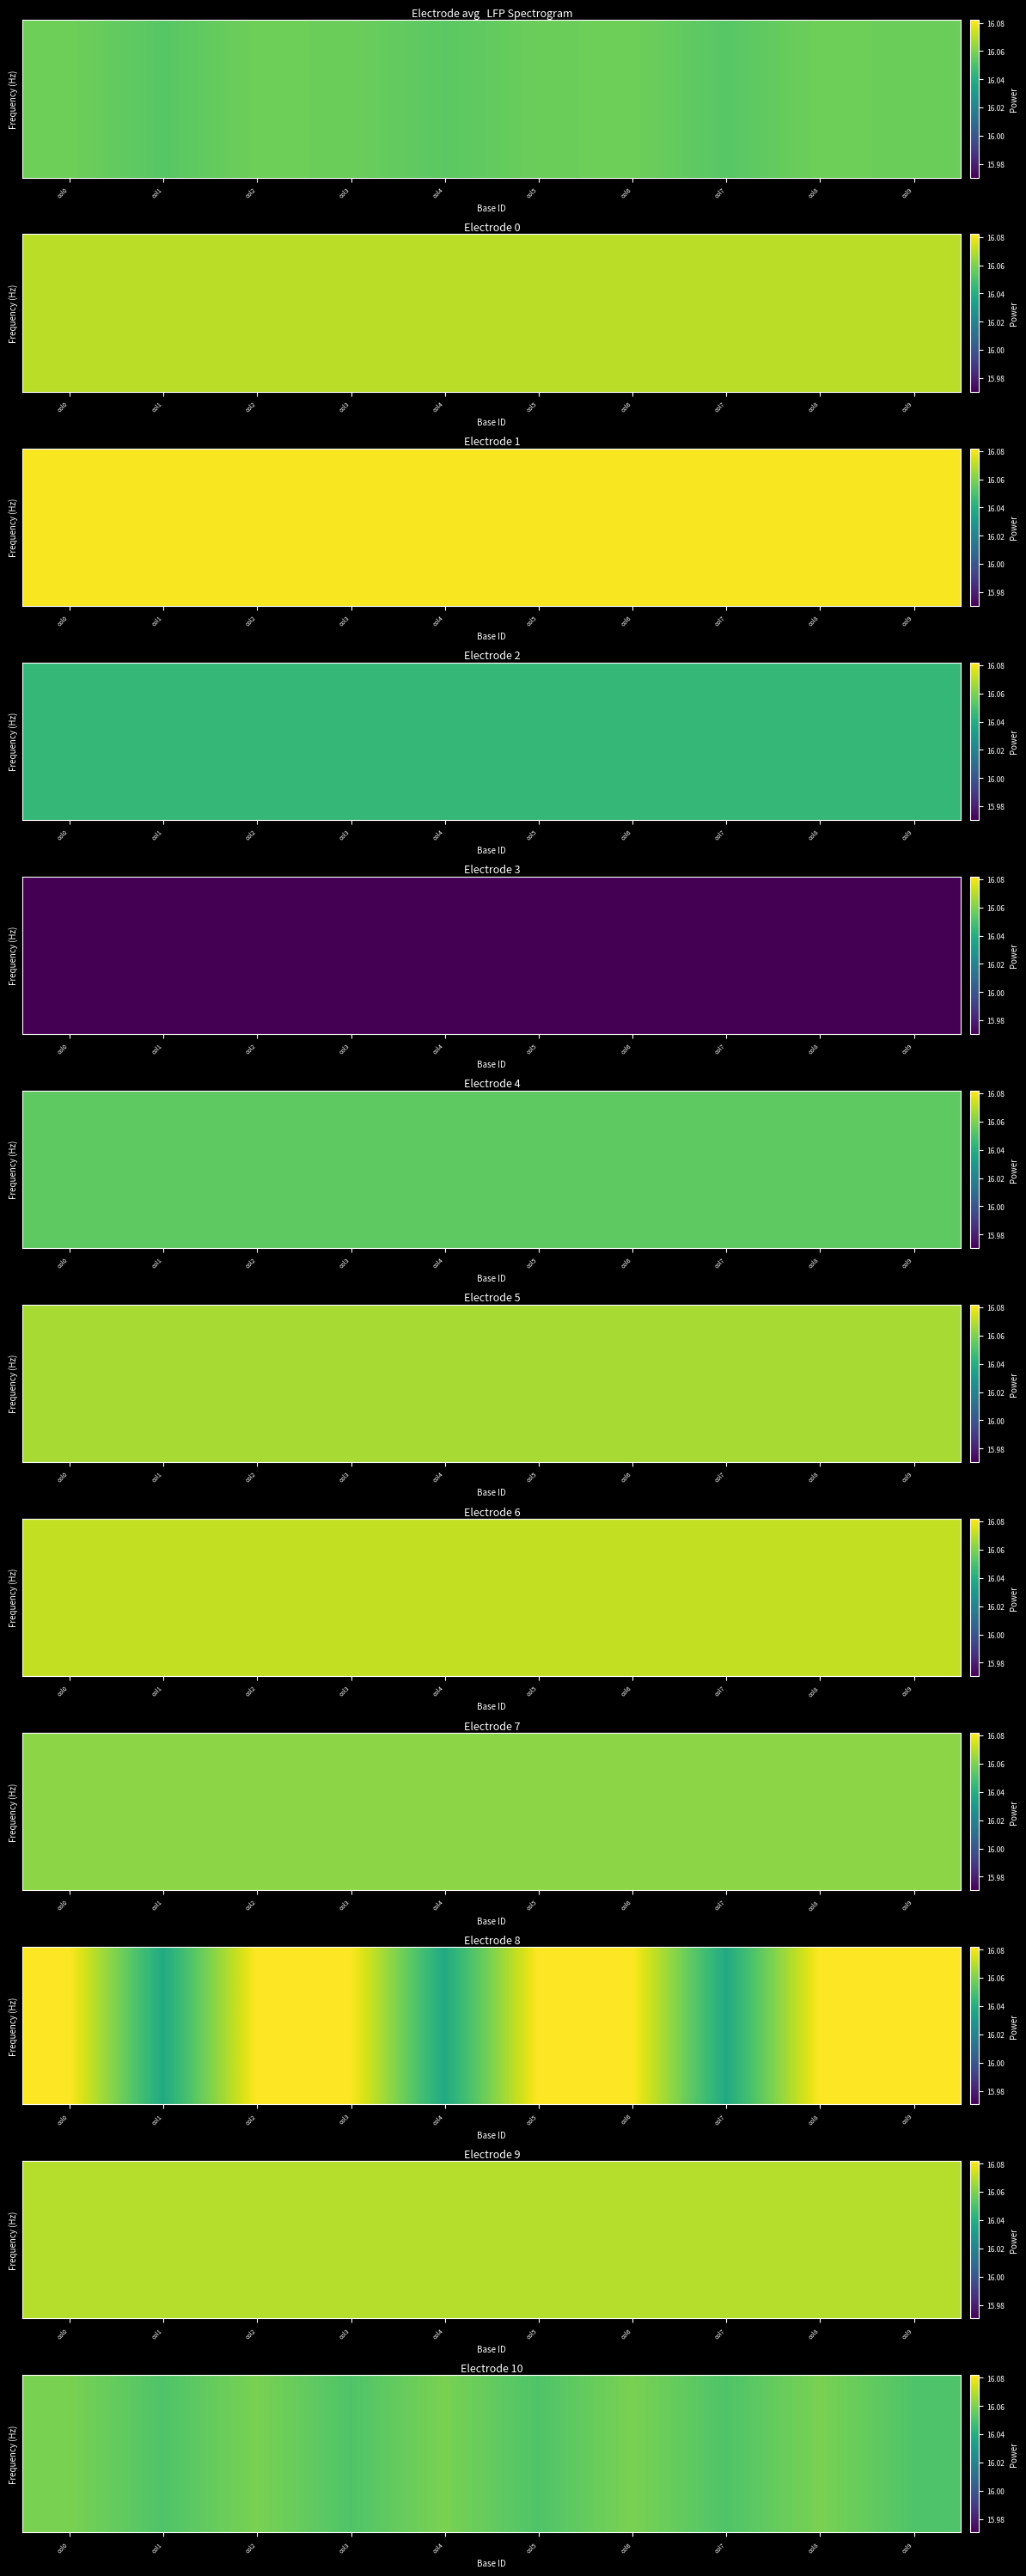

True or false: the data shows 16.1 at col9.

True